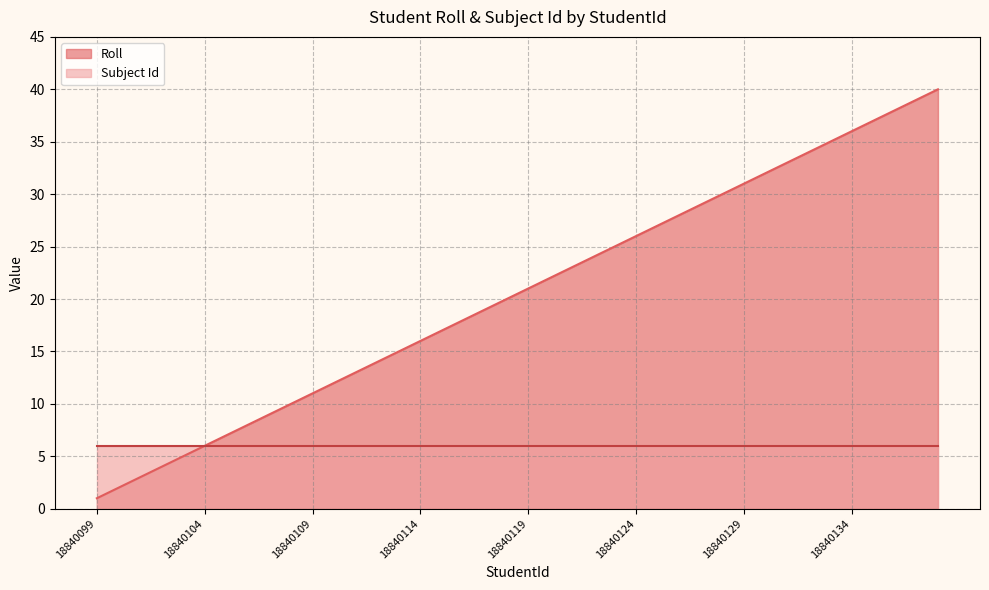

The value at 18840124 is 26. True or false?

True